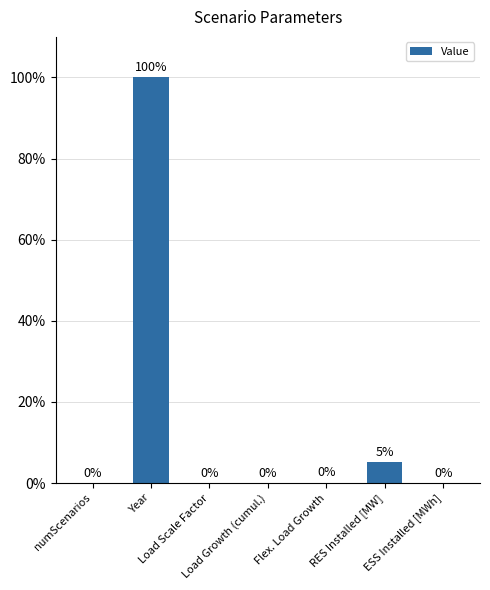

What is the greatest value displayed?

100.0